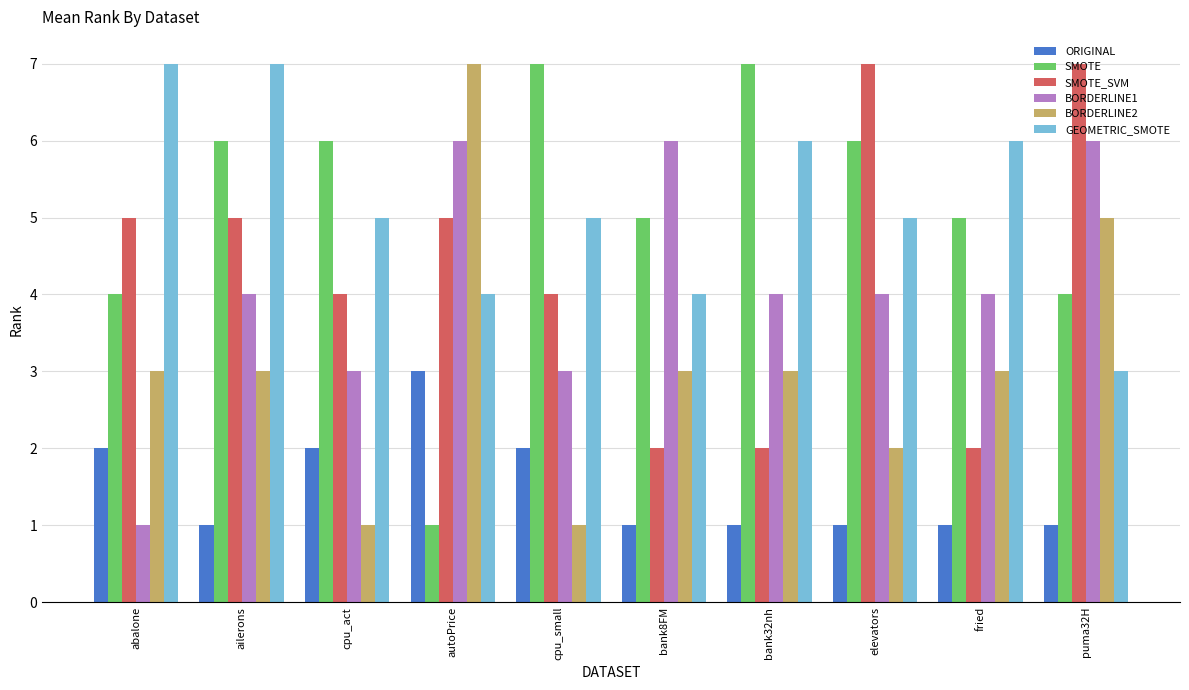

What is the sum of the SMOTE_SVM values at elevators and abalone?

12